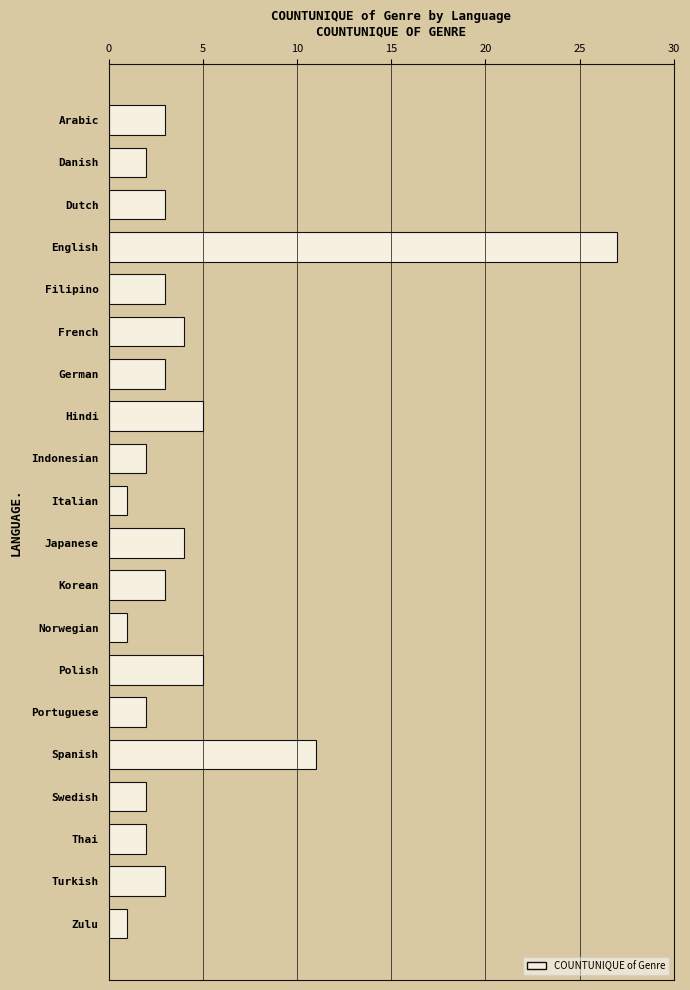

The chart shows a value of 3 at Dutch. True or false?

True